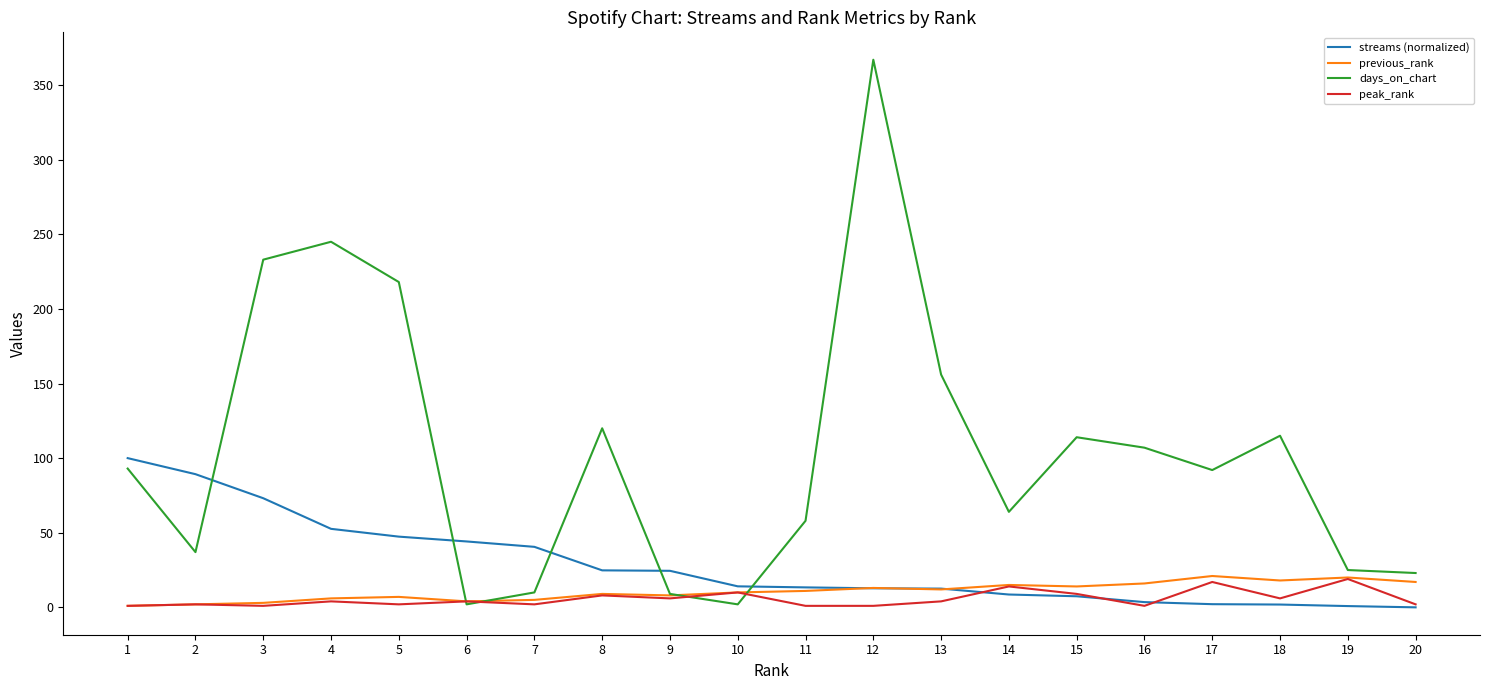

True or false: days_on_chart and previous_rank cross at least once.

True